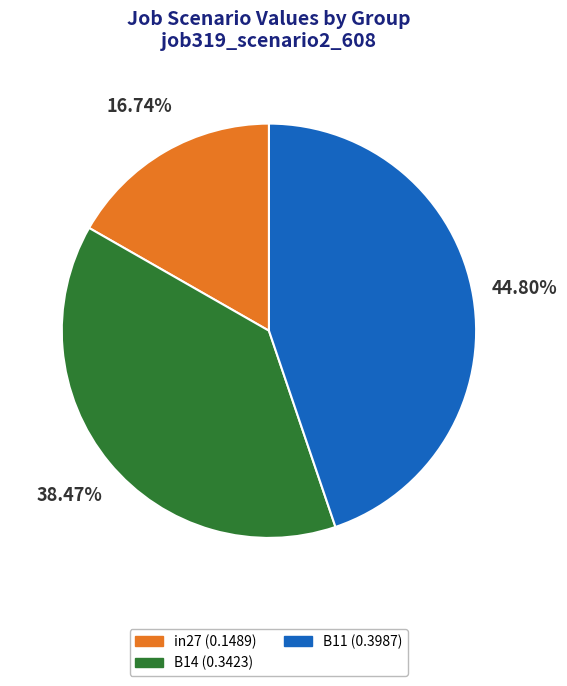

Does B14 account for over 50% of the chart?

No